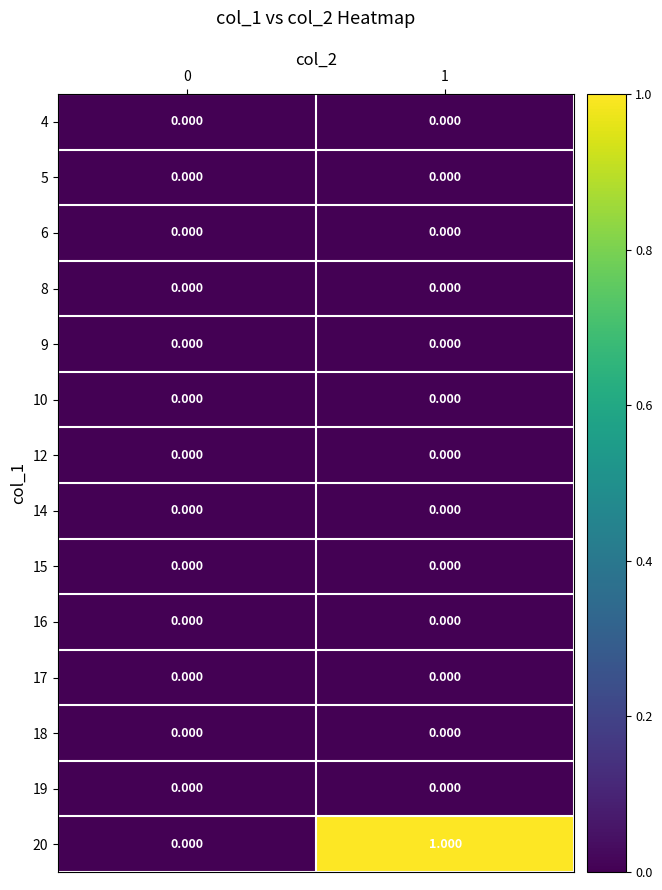

At which category does the chart reach its peak across all series?

1